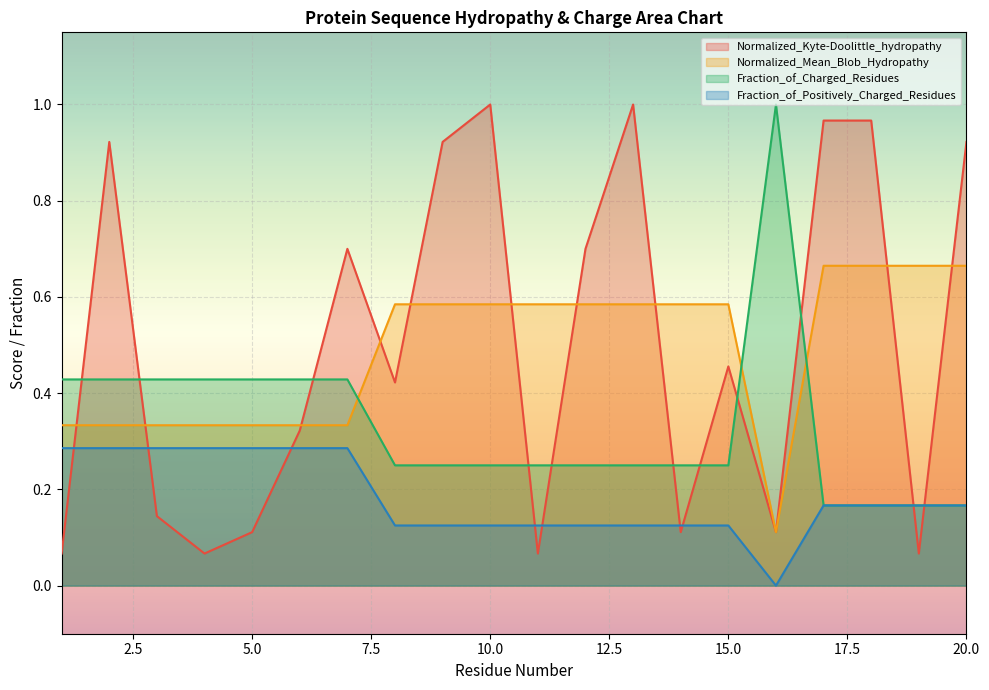

The value of Fraction_of_Positively_Charged_Residues at 15 is 0.1. True or false?

True